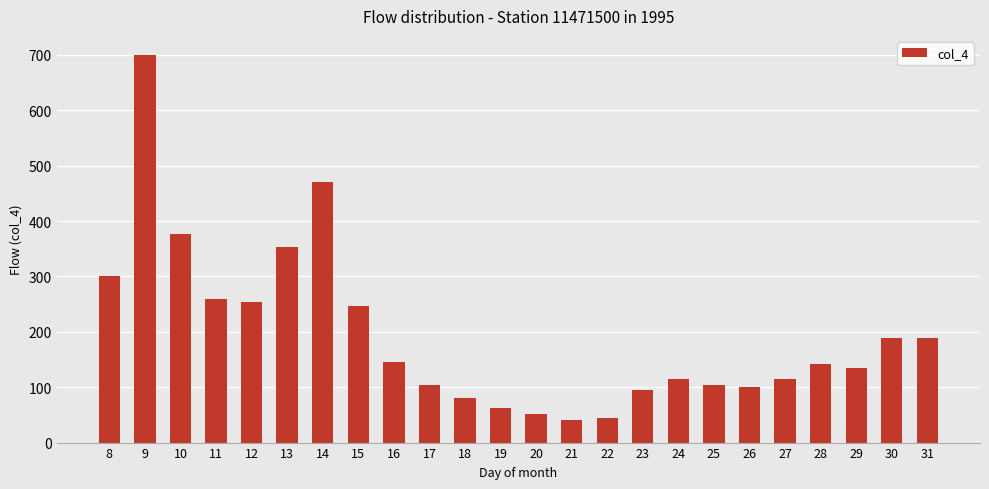

What is the greatest value displayed?

699.4